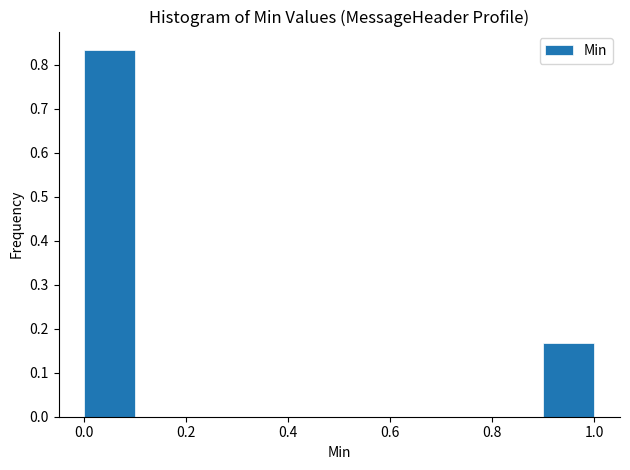

Reading left to right, list every bar in this chart as the range it spans on the x-axis followed by its height. The values are not printed on the chart, so give them approximately, as read against the axis.

0.0 to 0.1: 0.83
0.1 to 0.2: 0
0.2 to 0.3: 0
0.3 to 0.4: 0
0.4 to 0.5: 0
0.5 to 0.6: 0
0.6 to 0.7: 0
0.7 to 0.8: 0
0.8 to 0.9: 0
0.9 to 1.0: 0.17